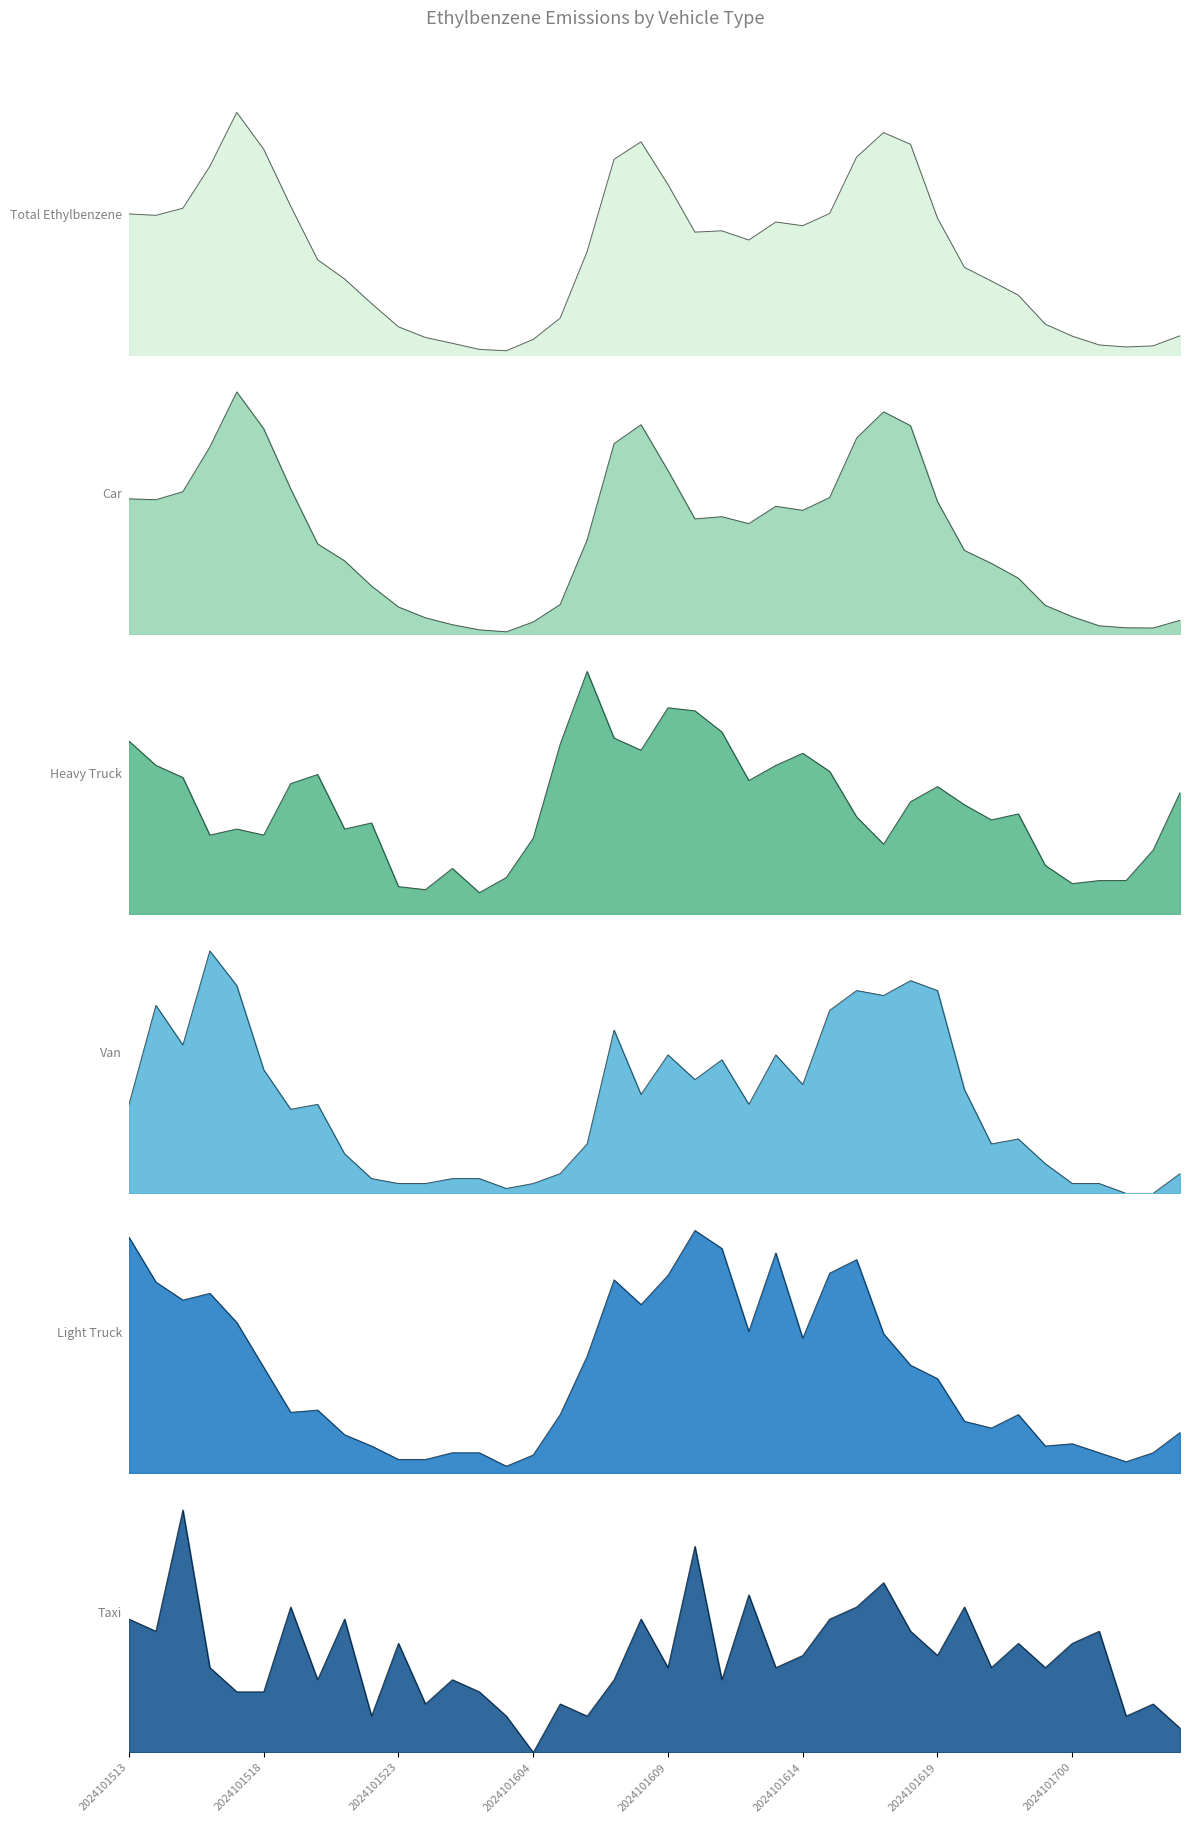

The 03_van series shows 0.0 at 2024101605. True or false?

True